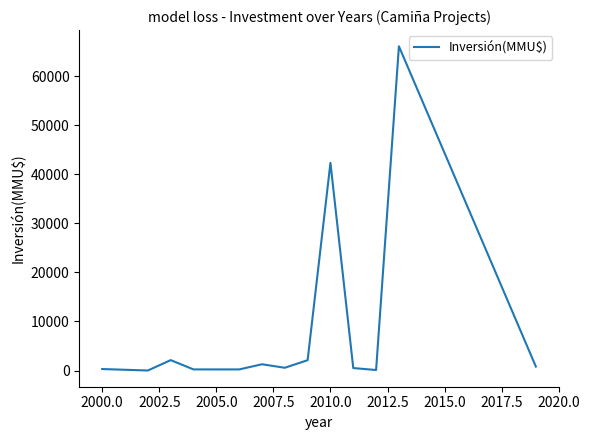

Does the chart have visible grid lines?

No